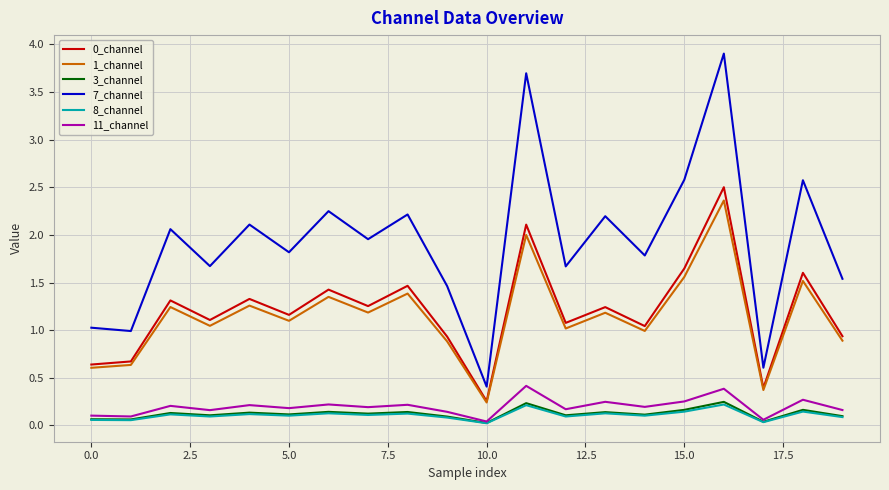

What is the maximum value shown in the chart?

3.9